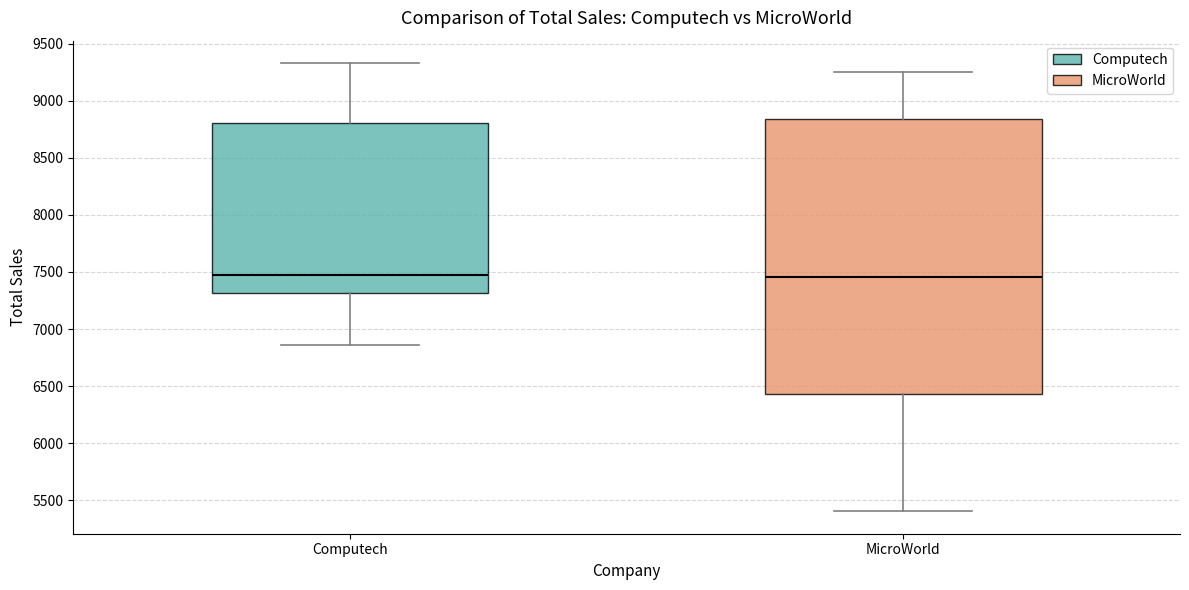

Reading left to right, transcribe this box plot: for each box, give where its median line is, the range the box spans, and where its two whiskers end, as read against the y-axis. The values are not printed on the chart, so give them approximately, as read against the axis.

Computech: median 7450, box 7300 to 8800, whiskers 6850 to 9350
MicroWorld: median 7450, box 6450 to 8850, whiskers 5400 to 9250